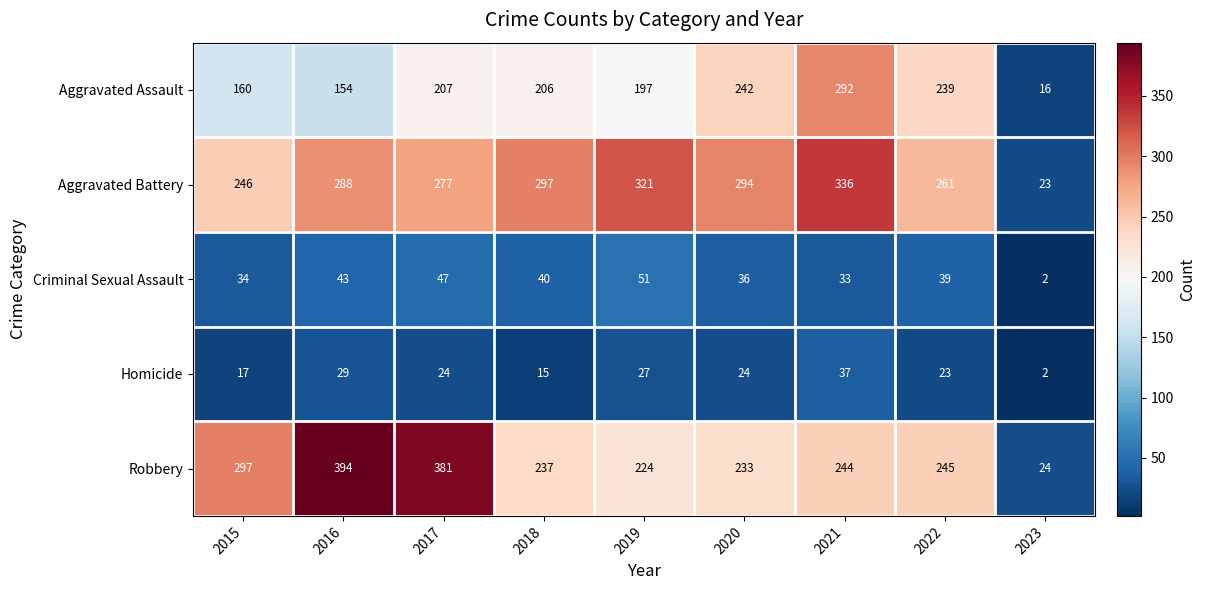

At which label is Aggravated Assault closest to 154?

2016